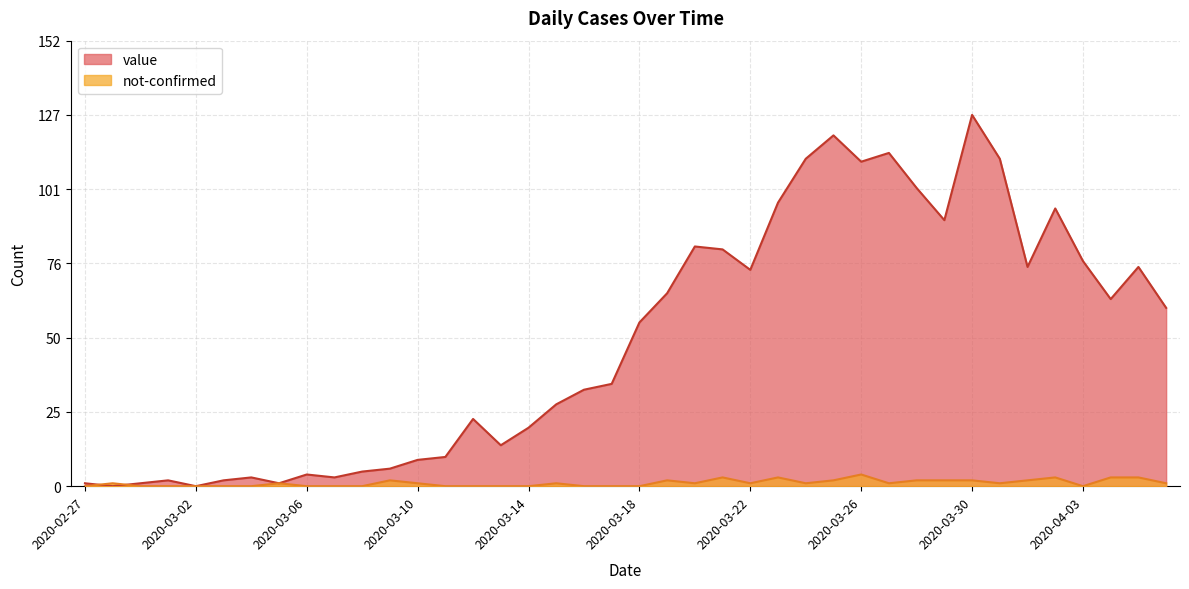

At which category is the sum across all series the highest?

2020-03-30